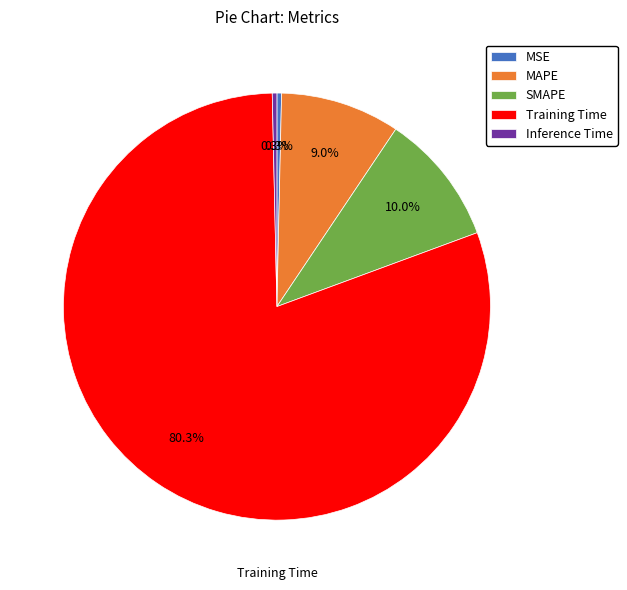

Which slice is the largest?

Training Time